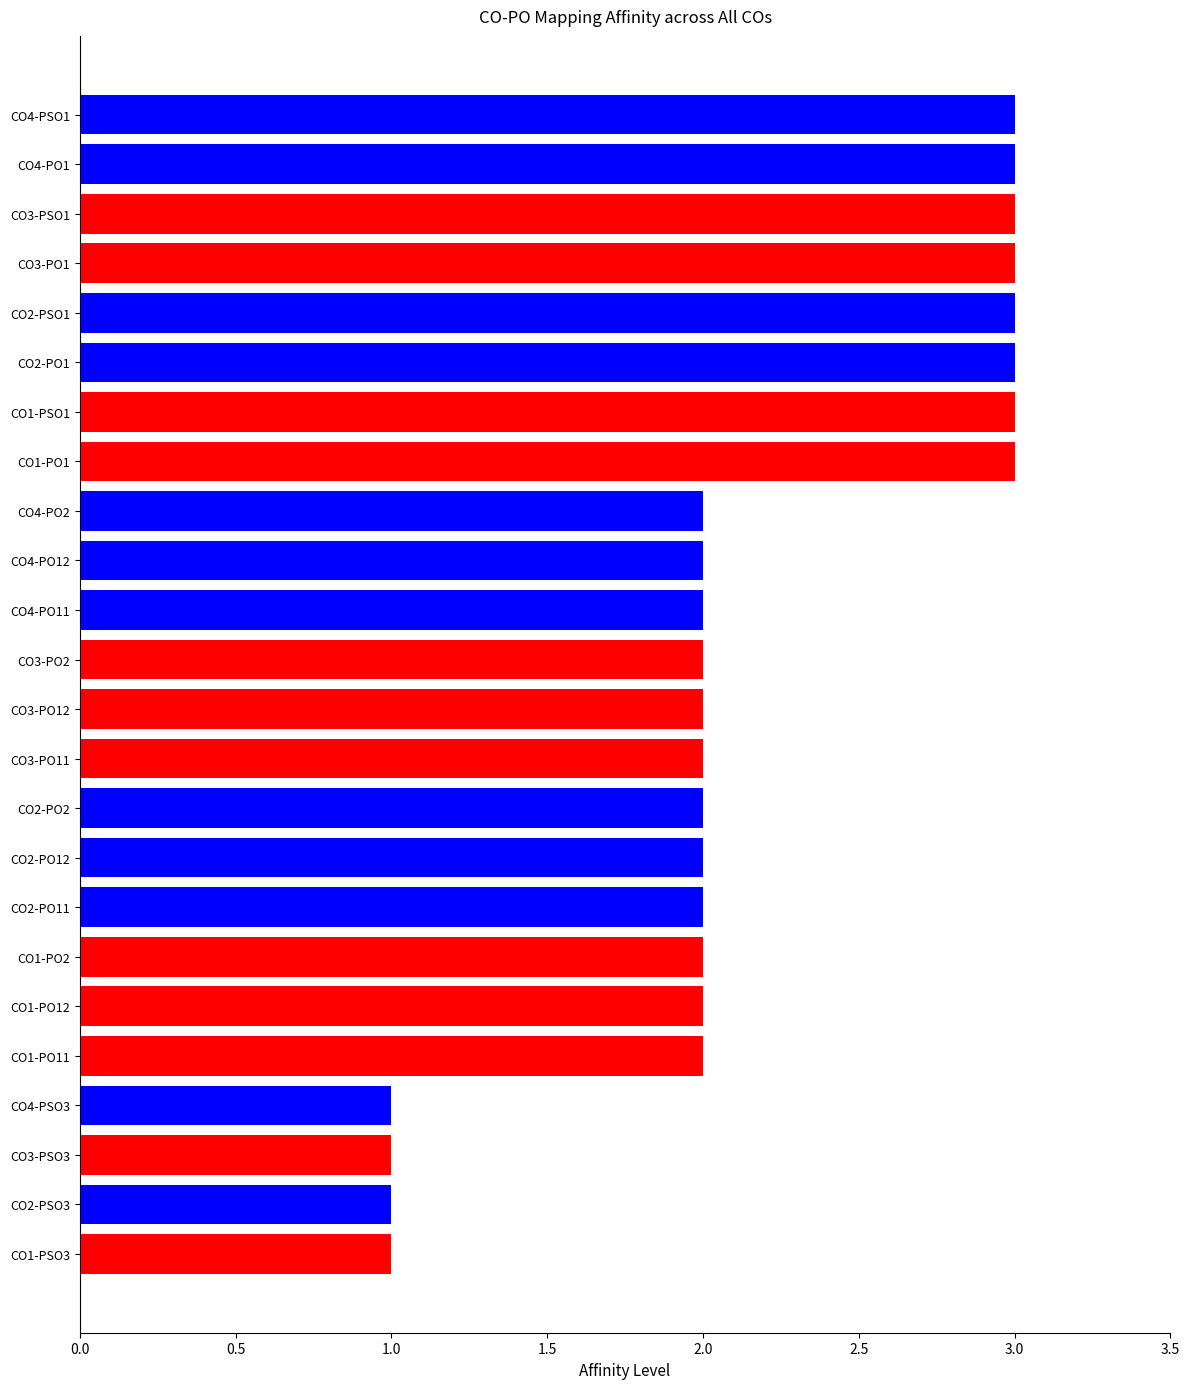

What is the label of the 1st bar from the bottom?

CO1-PSO3